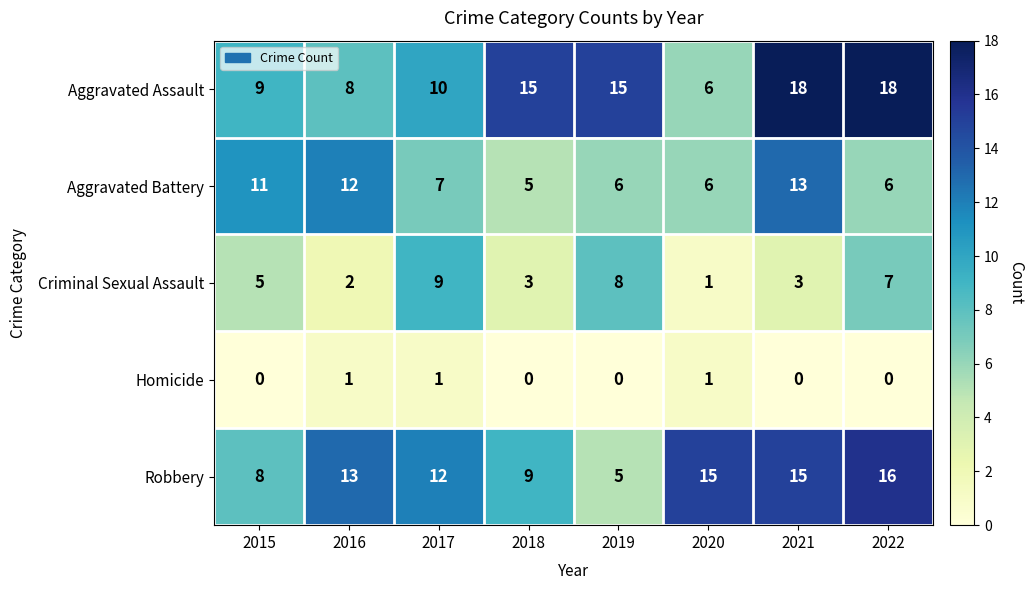

What value does the Criminal Sexual Assault series have at 2015?

5